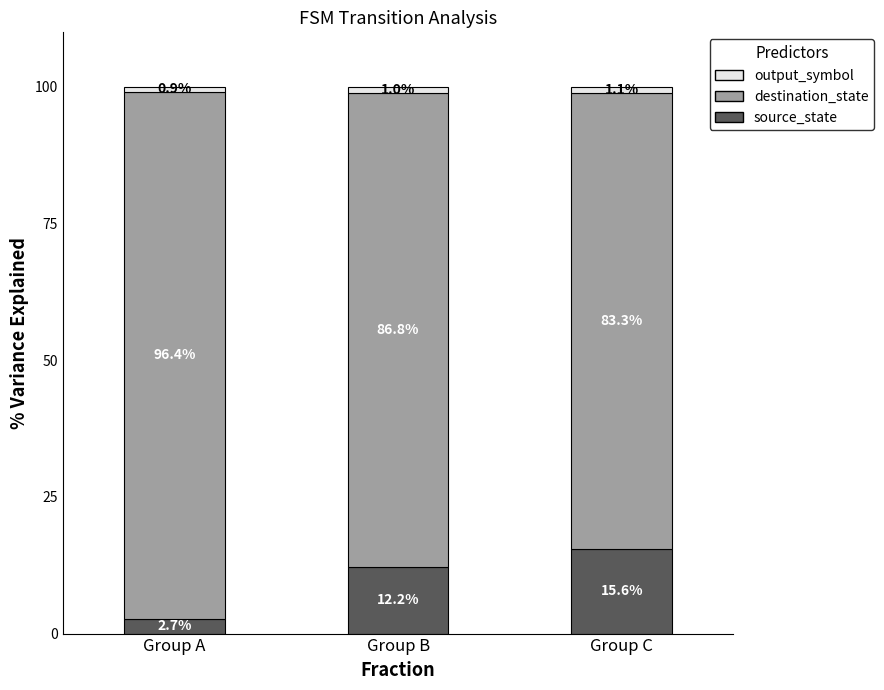

What is the total value across all series at Group C?

100.0